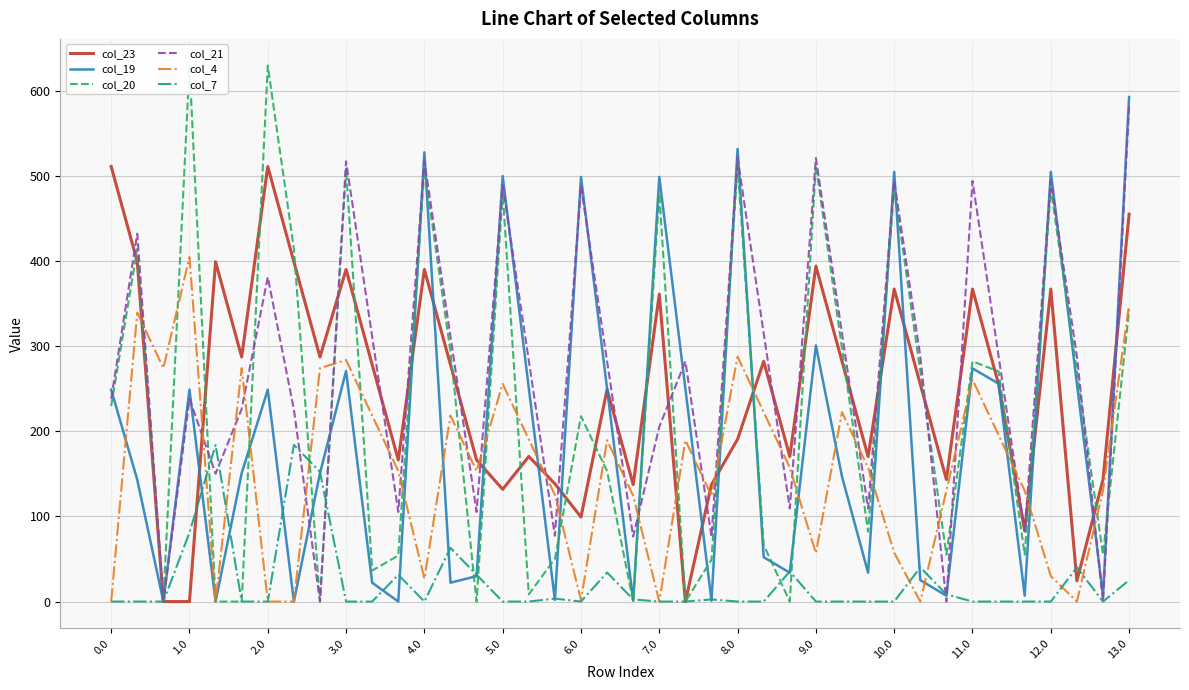

Count the number of data series in this chart.

6